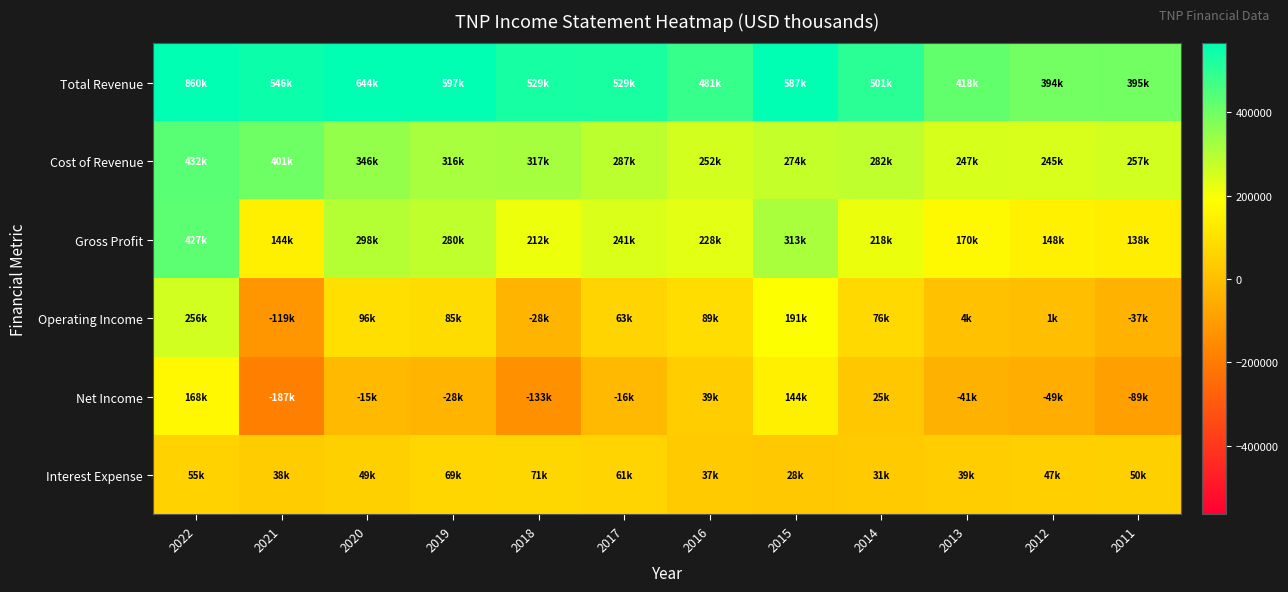

At 2015, list the series in order from smallest to largest.

Interest Expense, Net Income, Operating Income, Cost of Revenue, Gross Profit, Total Revenue